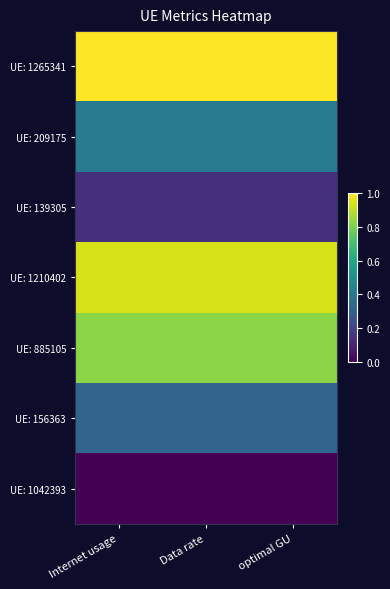

At optimal GU, list the series in order from smallest to largest.

UE: 1042393, UE: 139305, UE: 156363, UE: 209175, UE: 885105, UE: 1210402, UE: 1265341